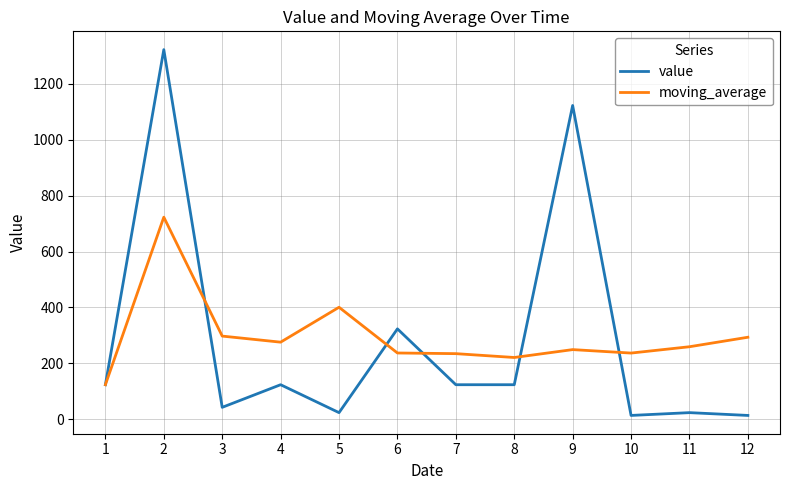

At 9, list the series in order from largest to smallest.

value, moving_average